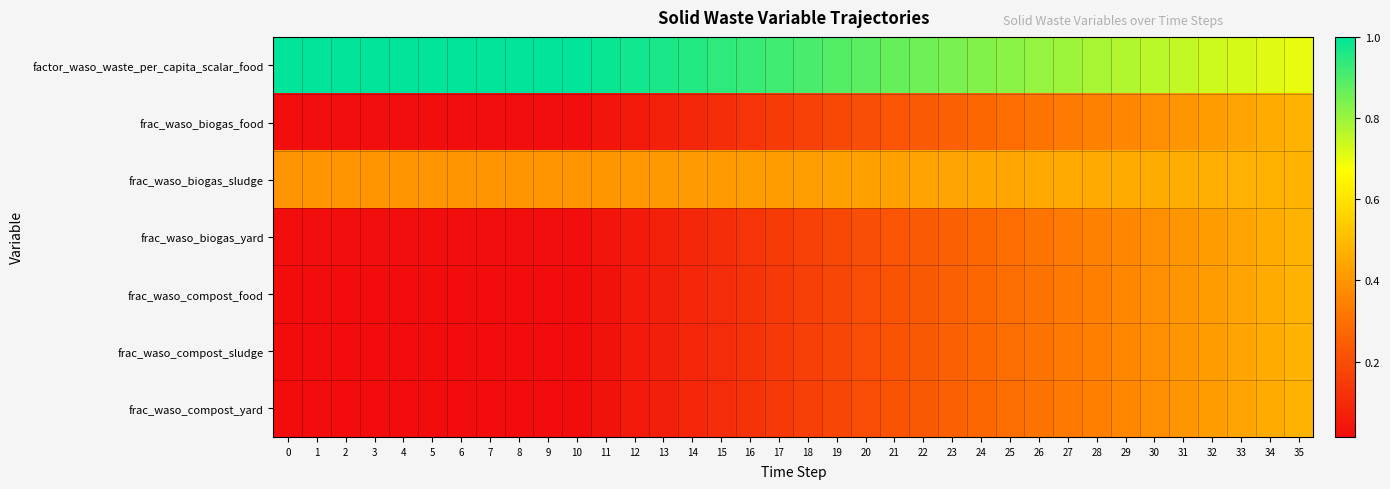

Reading right to left, list all the values displayed in this chart.

factor_waso_waste_per_capita_scalar_food: 35=0.7	34=0.7	33=0.7	32=0.7	31=0.7	30=0.8	29=0.8	28=0.8	27=0.8	26=0.8	25=0.8	24=0.8	23=0.8	22=0.9	21=0.9	20=0.9	19=0.9	18=0.9	17=0.9	16=0.9	15=0.9	14=1.0	13=1.0	12=1.0	11=1.0	10=1.0	9=1.0	8=1.0	7=1.0	6=1.0	5=1.0	4=1.0	3=1.0	2=1.0	1=1.0	0=1.0
frac_waso_biogas_food: 35=0.5	34=0.5	33=0.4	32=0.4	31=0.4	30=0.4	29=0.4	28=0.3	27=0.3	26=0.3	25=0.3	24=0.3	23=0.3	22=0.2	21=0.2	20=0.2	19=0.2	18=0.2	17=0.1	16=0.1	15=0.1	14=0.1	13=0.1	12=0.1	11=0.0	10=0.0	9=0.0	8=0.0	7=0.0	6=0.0	5=0.0	4=0.0	3=0.0	2=0.0	1=0.0	0=0.0
frac_waso_biogas_sludge: 35=0.5	34=0.5	33=0.5	32=0.5	31=0.5	30=0.5	29=0.5	28=0.5	27=0.5	26=0.4	25=0.4	24=0.4	23=0.4	22=0.4	21=0.4	20=0.4	19=0.4	18=0.4	17=0.4	16=0.4	15=0.4	14=0.4	13=0.4	12=0.4	11=0.4	10=0.4	9=0.4	8=0.4	7=0.4	6=0.4	5=0.4	4=0.4	3=0.4	2=0.4	1=0.4	0=0.4
frac_waso_biogas_yard: 35=0.5	34=0.5	33=0.4	32=0.4	31=0.4	30=0.4	29=0.4	28=0.3	27=0.3	26=0.3	25=0.3	24=0.3	23=0.3	22=0.2	21=0.2	20=0.2	19=0.2	18=0.2	17=0.1	16=0.1	15=0.1	14=0.1	13=0.1	12=0.1	11=0.0	10=0.0	9=0.0	8=0.0	7=0.0	6=0.0	5=0.0	4=0.0	3=0.0	2=0.0	1=0.0	0=0.0
frac_waso_compost_food: 35=0.5	34=0.5	33=0.4	32=0.4	31=0.4	30=0.4	29=0.4	28=0.3	27=0.3	26=0.3	25=0.3	24=0.3	23=0.3	22=0.2	21=0.2	20=0.2	19=0.2	18=0.2	17=0.1	16=0.1	15=0.1	14=0.1	13=0.1	12=0.1	11=0.0	10=0.0	9=0.0	8=0.0	7=0.0	6=0.0	5=0.0	4=0.0	3=0.0	2=0.0	1=0.0	0=0.0
frac_waso_compost_sludge: 35=0.5	34=0.5	33=0.4	32=0.4	31=0.4	30=0.4	29=0.4	28=0.3	27=0.3	26=0.3	25=0.3	24=0.3	23=0.3	22=0.2	21=0.2	20=0.2	19=0.2	18=0.2	17=0.1	16=0.1	15=0.1	14=0.1	13=0.1	12=0.1	11=0.0	10=0.0	9=0.0	8=0.0	7=0.0	6=0.0	5=0.0	4=0.0	3=0.0	2=0.0	1=0.0	0=0.0
frac_waso_compost_yard: 35=0.5	34=0.5	33=0.4	32=0.4	31=0.4	30=0.4	29=0.4	28=0.3	27=0.3	26=0.3	25=0.3	24=0.3	23=0.3	22=0.2	21=0.2	20=0.2	19=0.2	18=0.2	17=0.1	16=0.1	15=0.1	14=0.1	13=0.1	12=0.1	11=0.0	10=0.0	9=0.0	8=0.0	7=0.0	6=0.0	5=0.0	4=0.0	3=0.0	2=0.0	1=0.0	0=0.0